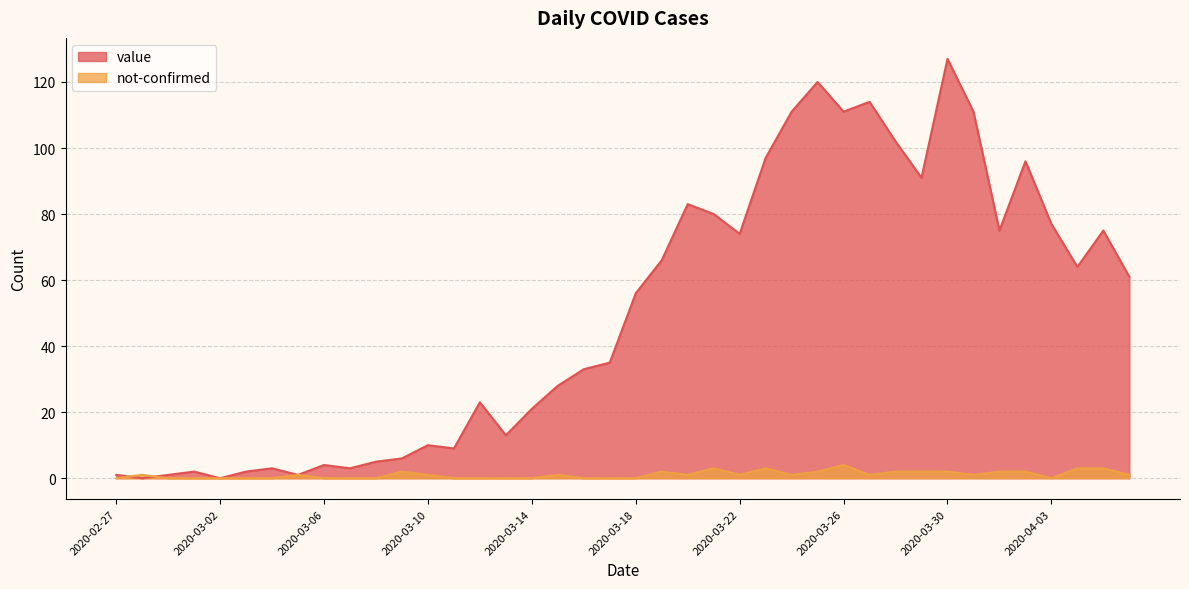

How many values in the not-confirmed series are below 1?

17